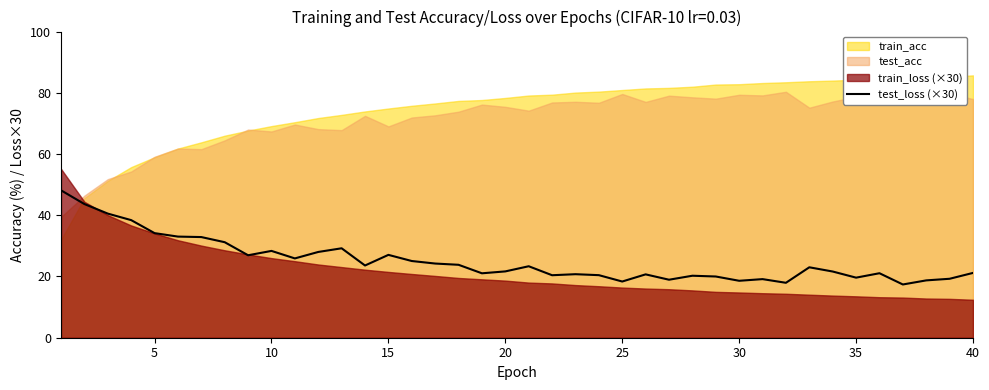

Is it true that test_loss (×30) equals 7.9 at 35?

False